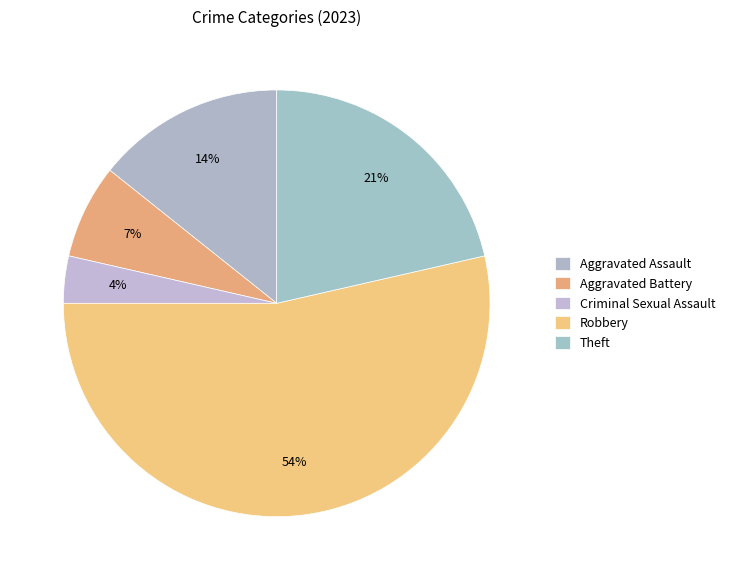

Is there any slice that represents more than half of the pie?

Yes